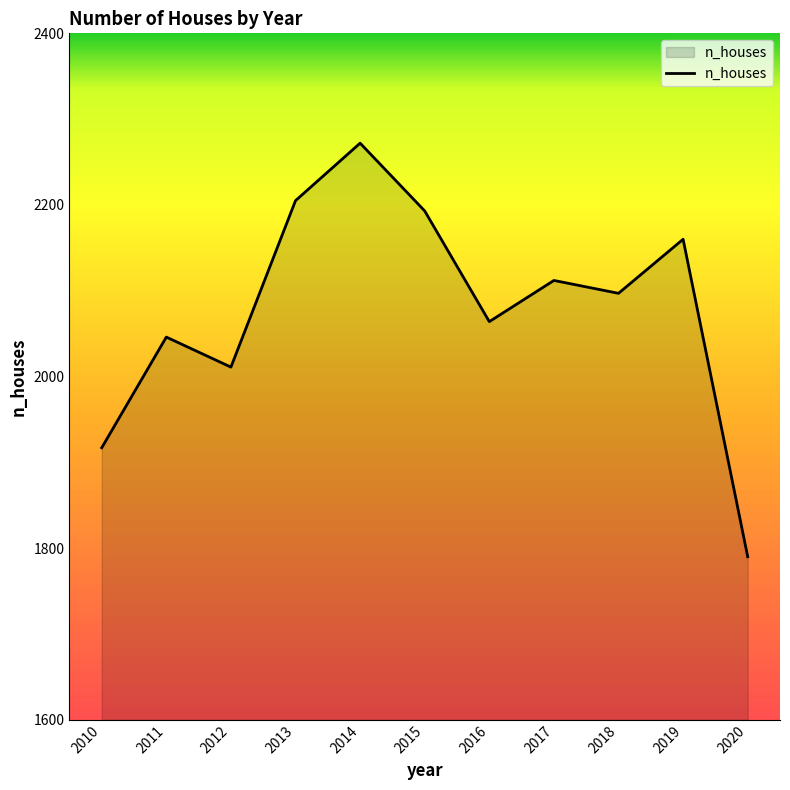

At which category does the chart reach its peak across all series?

2014